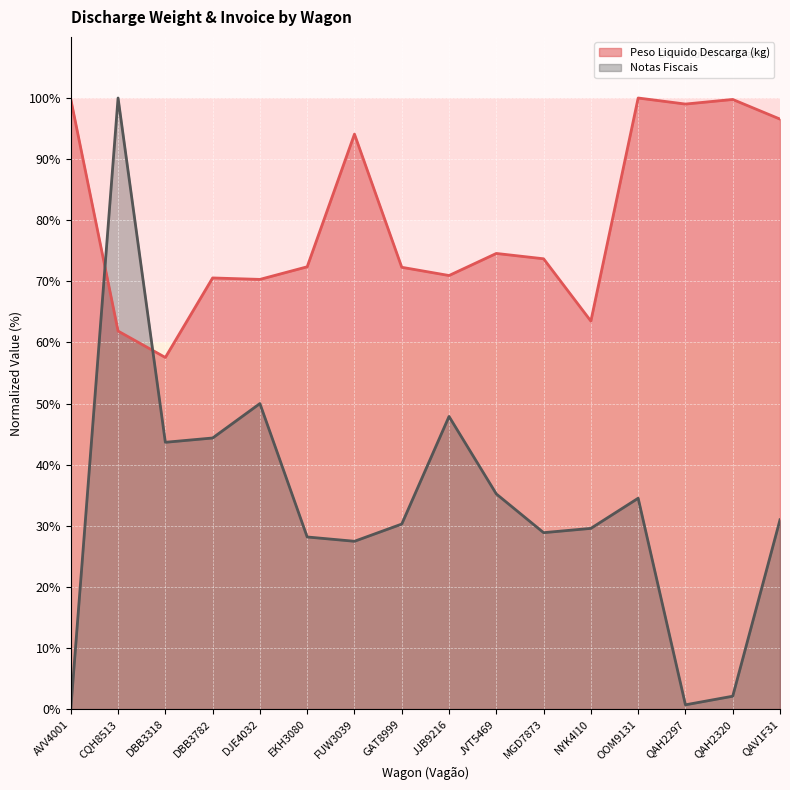

What is the label of the 16th point from the right?

AVV4001